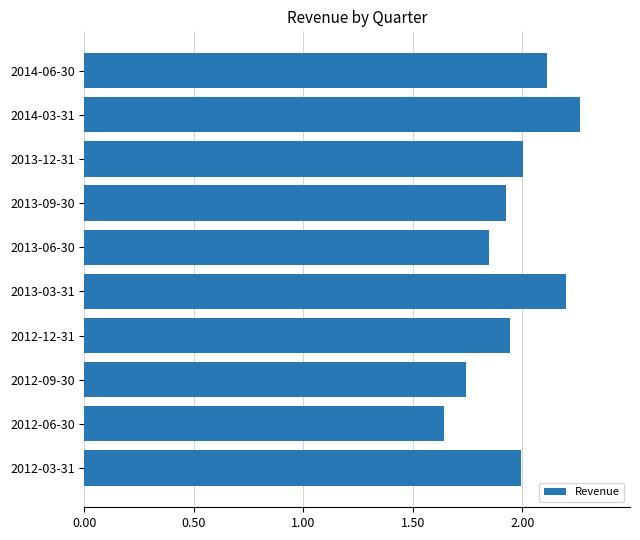

What position from the bottom is 2012-06-30?

2